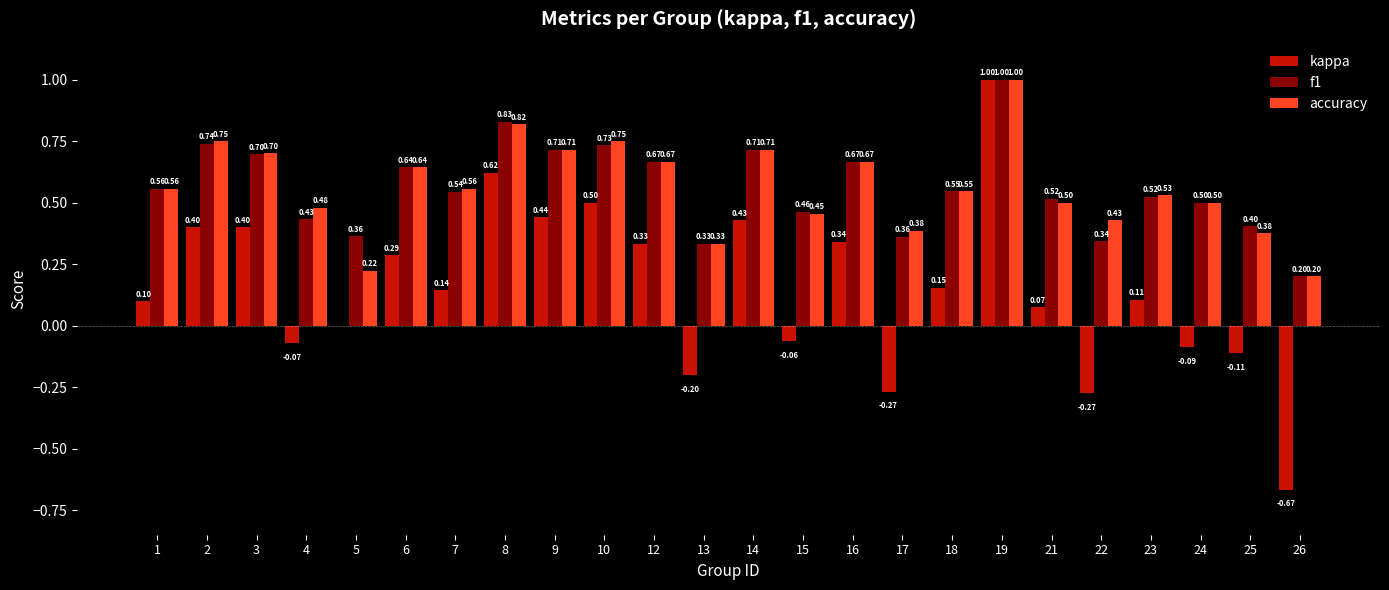

What is the total value across all series at 7?

1.2